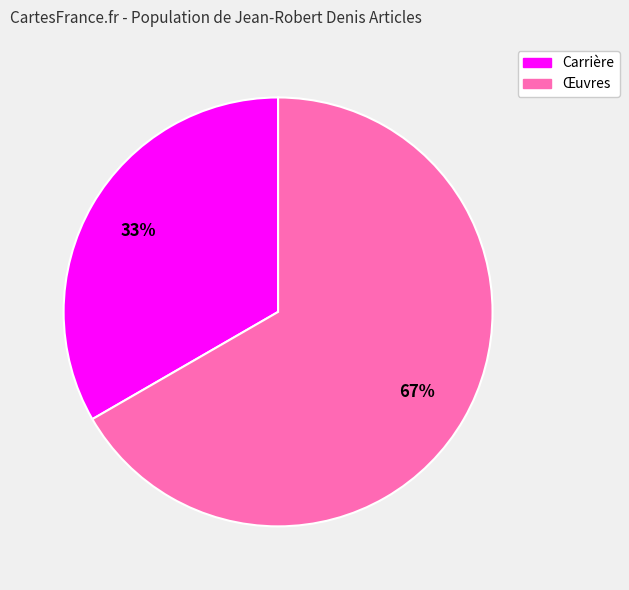

True or false: Carrière accounts for 33% of the total.

True